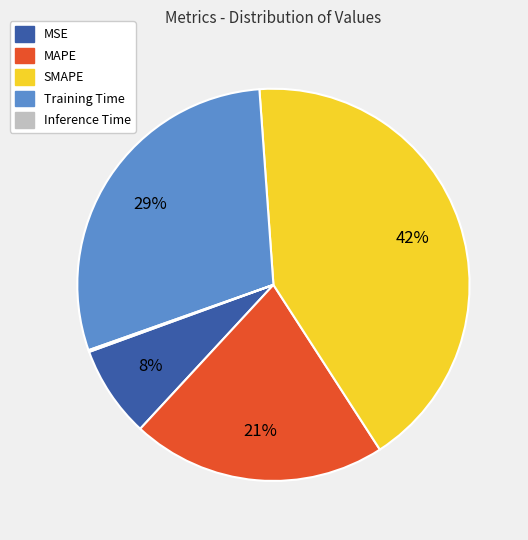

Is it true that MSE is 8% of the pie?

True